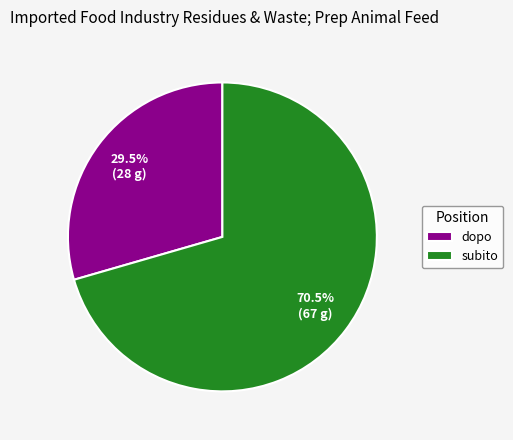

How much of the chart is everything except subito?

29.5%